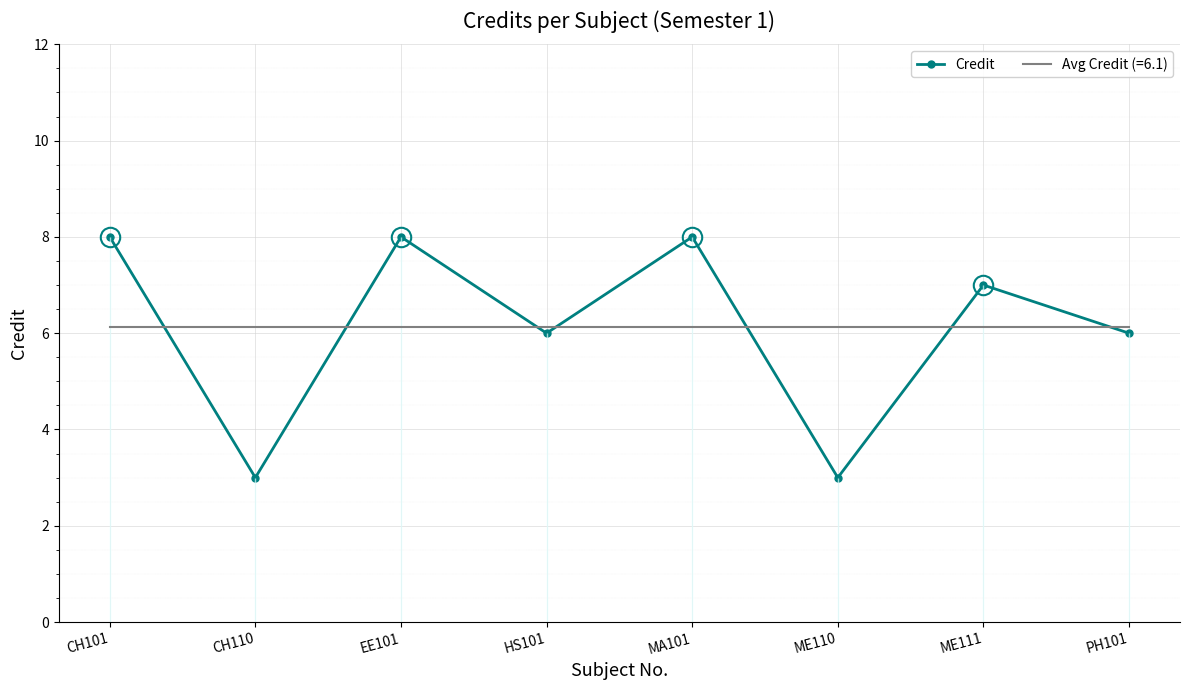

The chart shows a value of 6 at HS101. True or false?

True